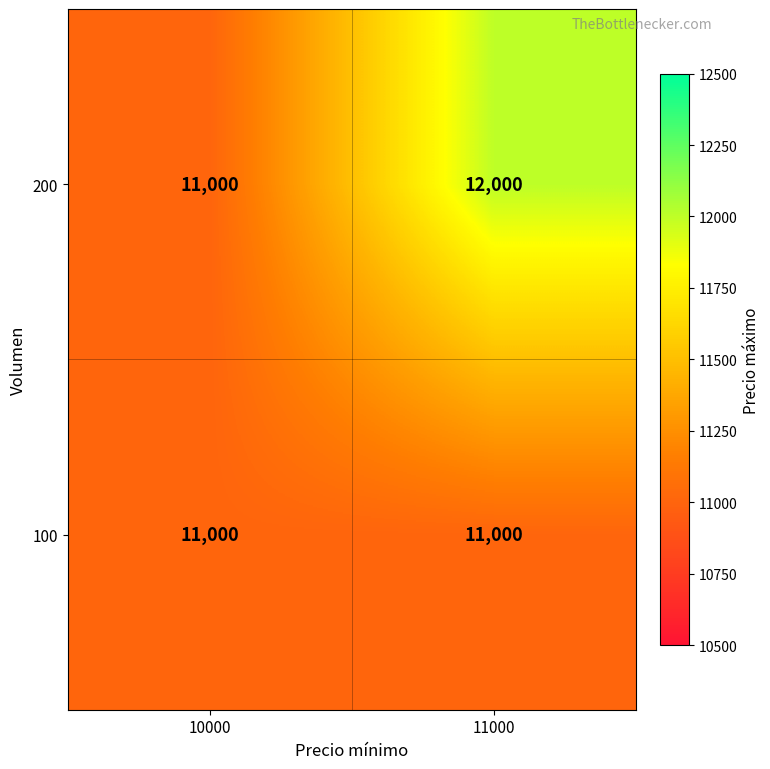

What is the average value of the 100 series?

11000